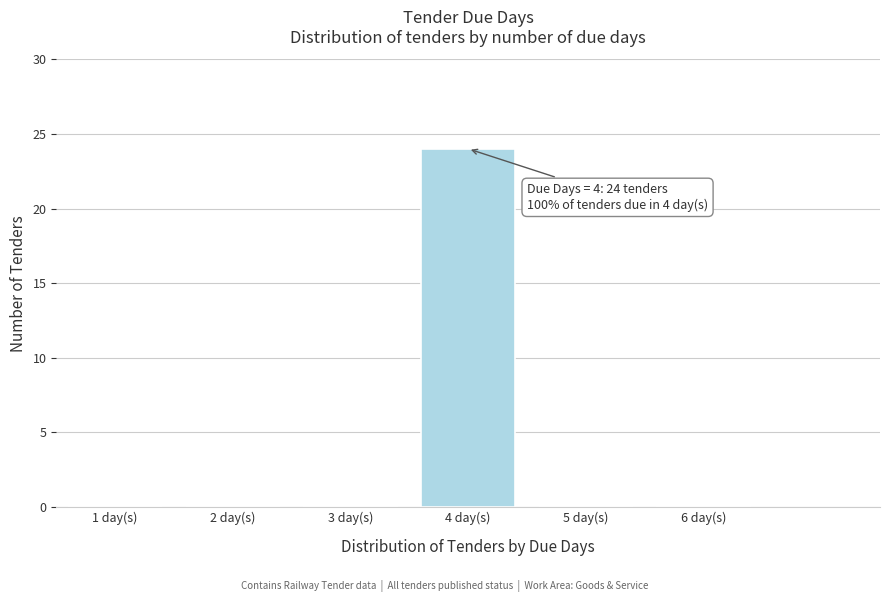

Reading left to right, extract all data points from this chart.

1 day(s)=0	2 day(s)=0	3 day(s)=0	4 day(s)=24	5 day(s)=0	6 day(s)=0